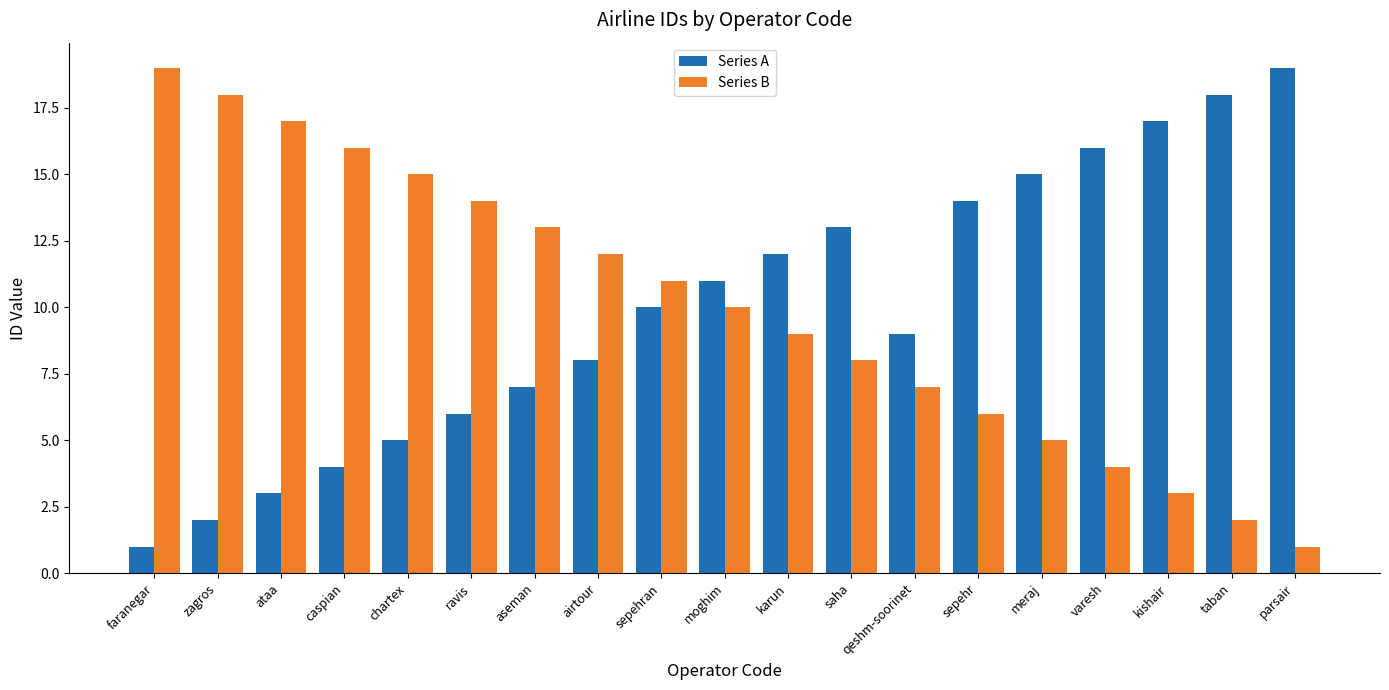

What is the total value across all series at saha?

21